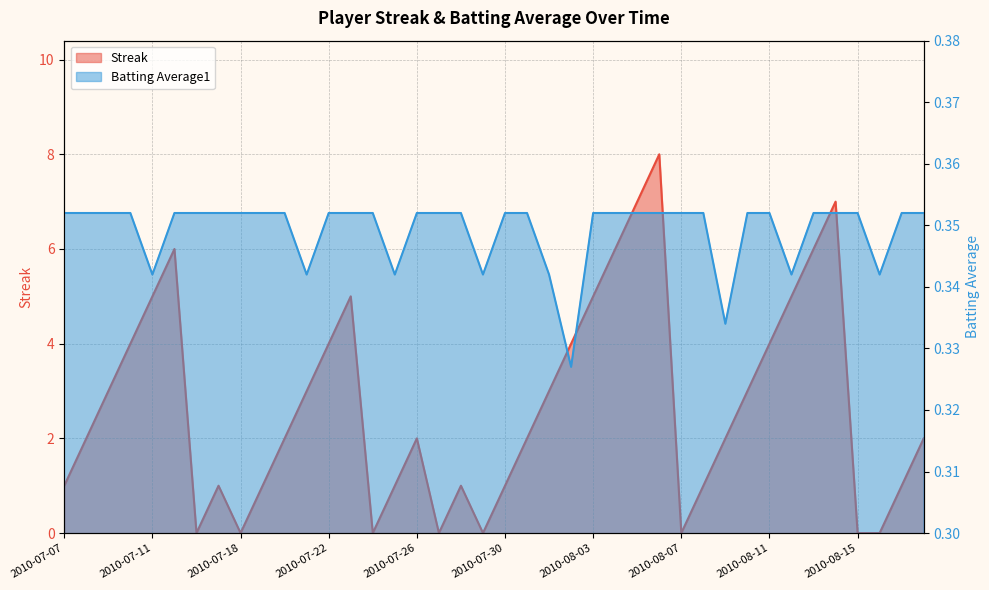

What is the label of the 20th point from the left?

2010-07-29